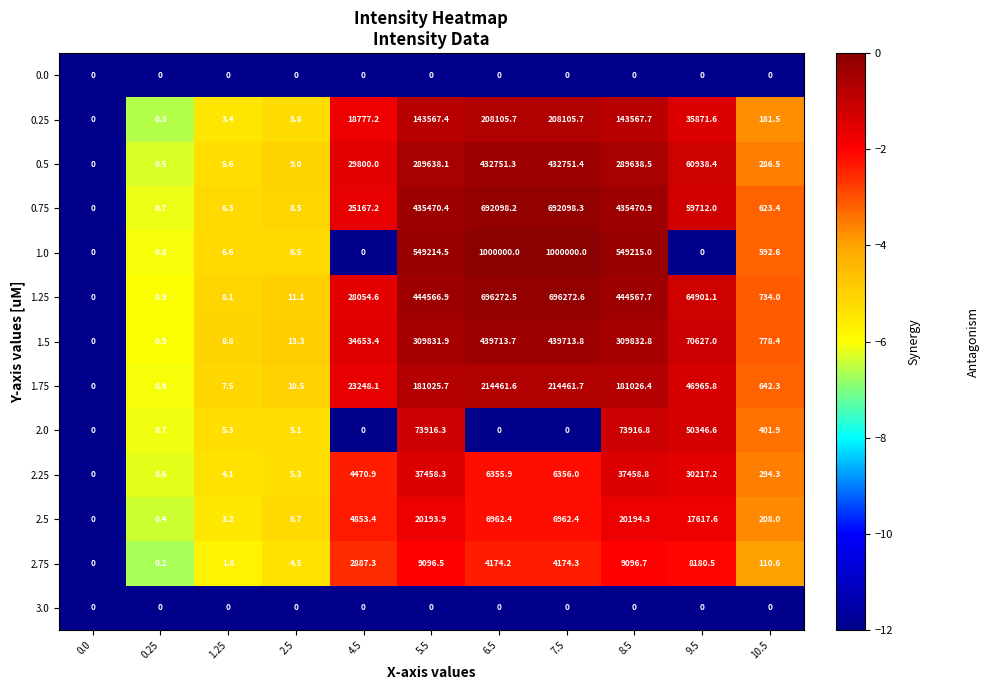

Between 9.5 and 10.5, which series saw the biggest shift?

1.5